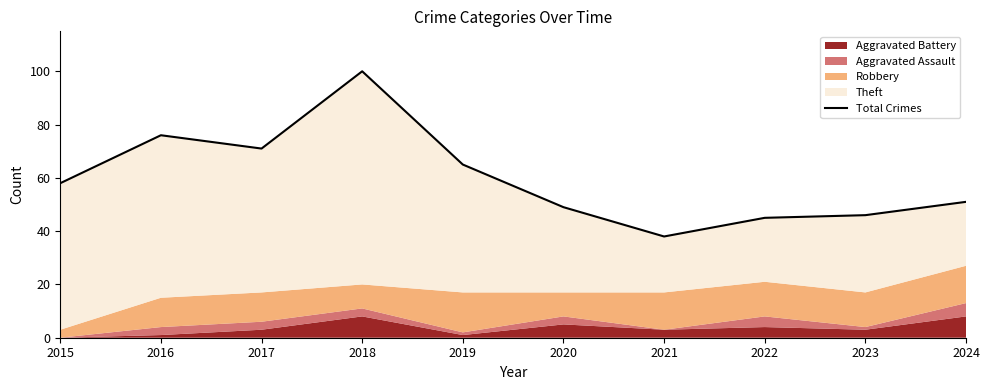

Reading right to left, extract all data points from this chart.

51	46	45	38	49	65	100	71	76	58